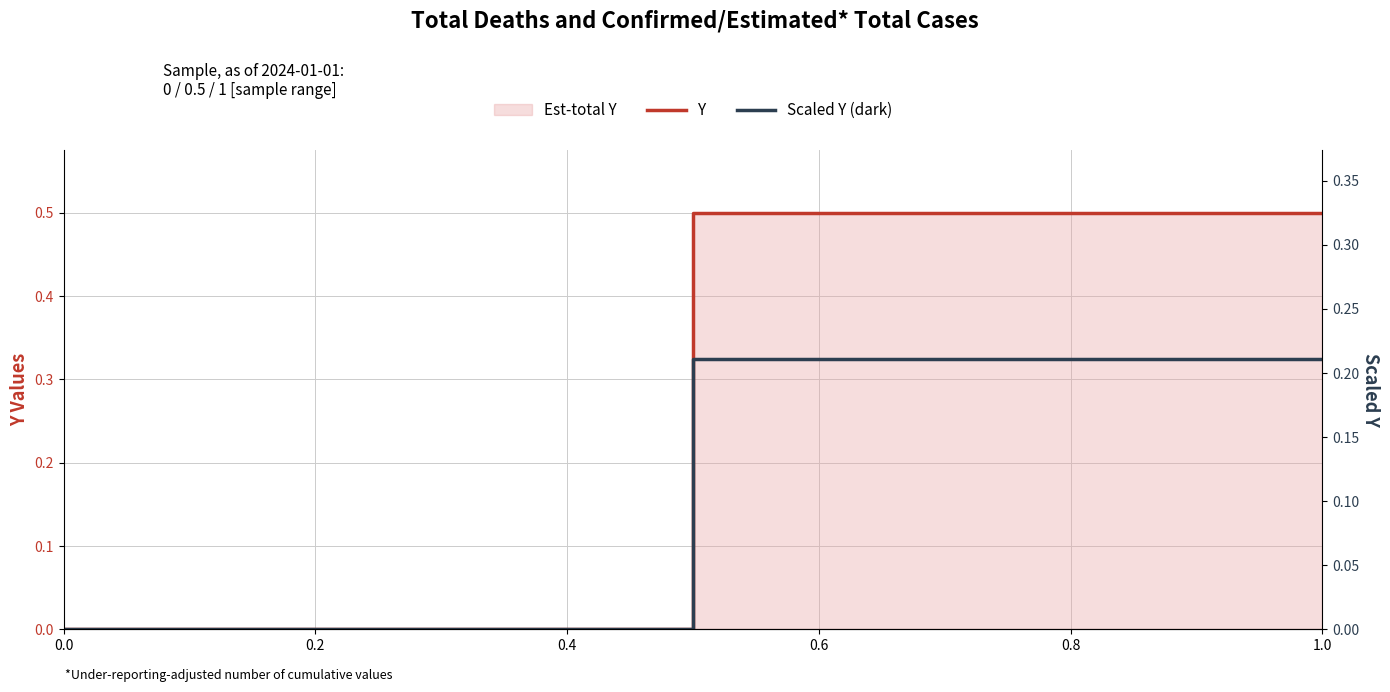

True or false: Y and Scaled Y (dark) cross at least once.

False